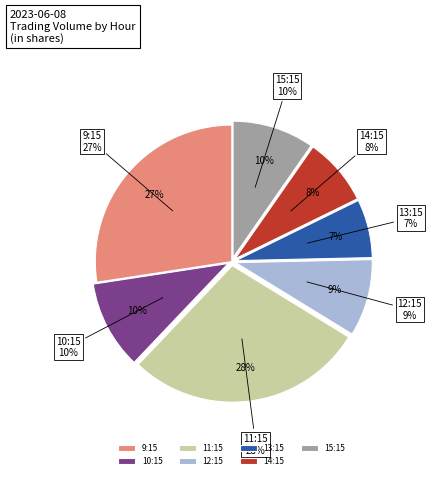

To the nearest percent, what is the average slice percentage?

14%